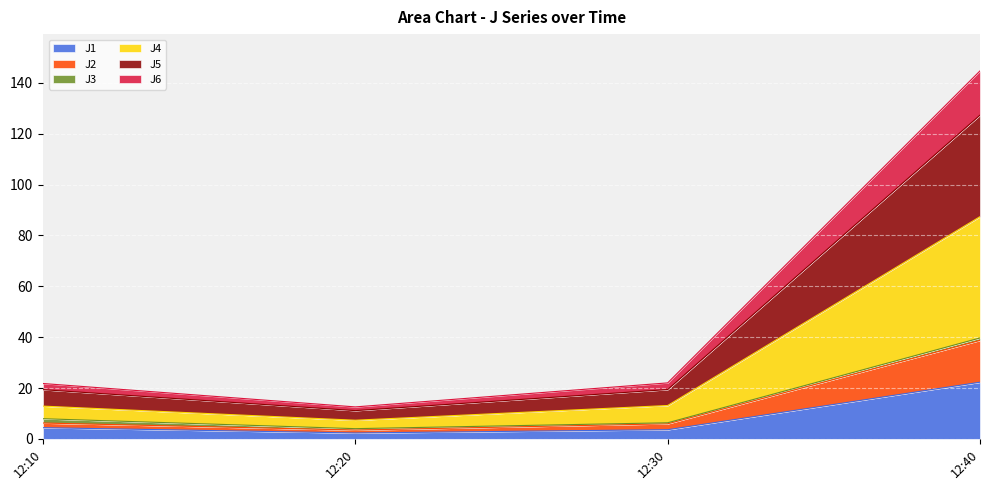

What are all the series names shown in the legend?

J1, J2, J3, J4, J5, J6